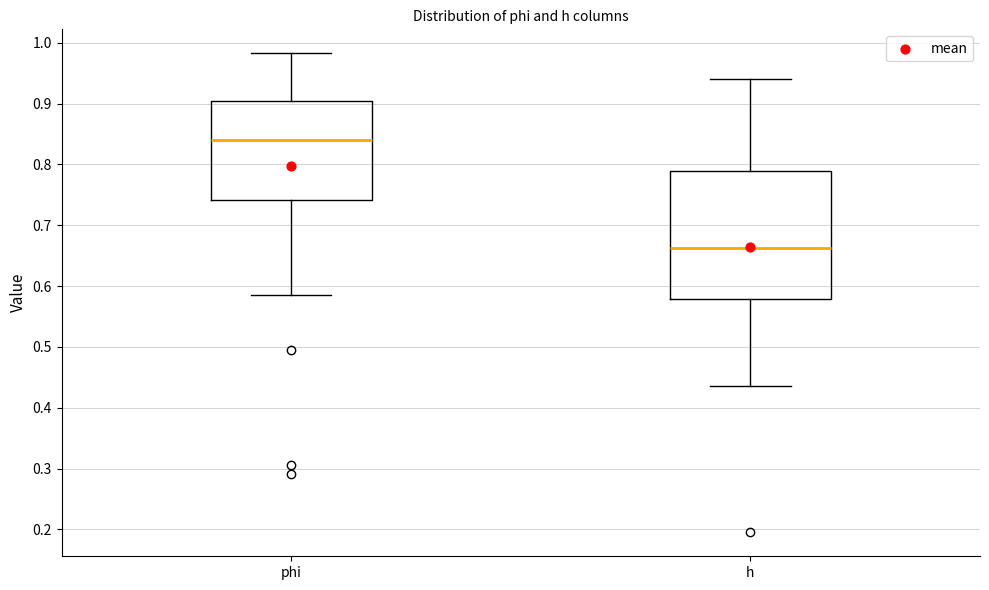

Which box's median line is the lowest?

h